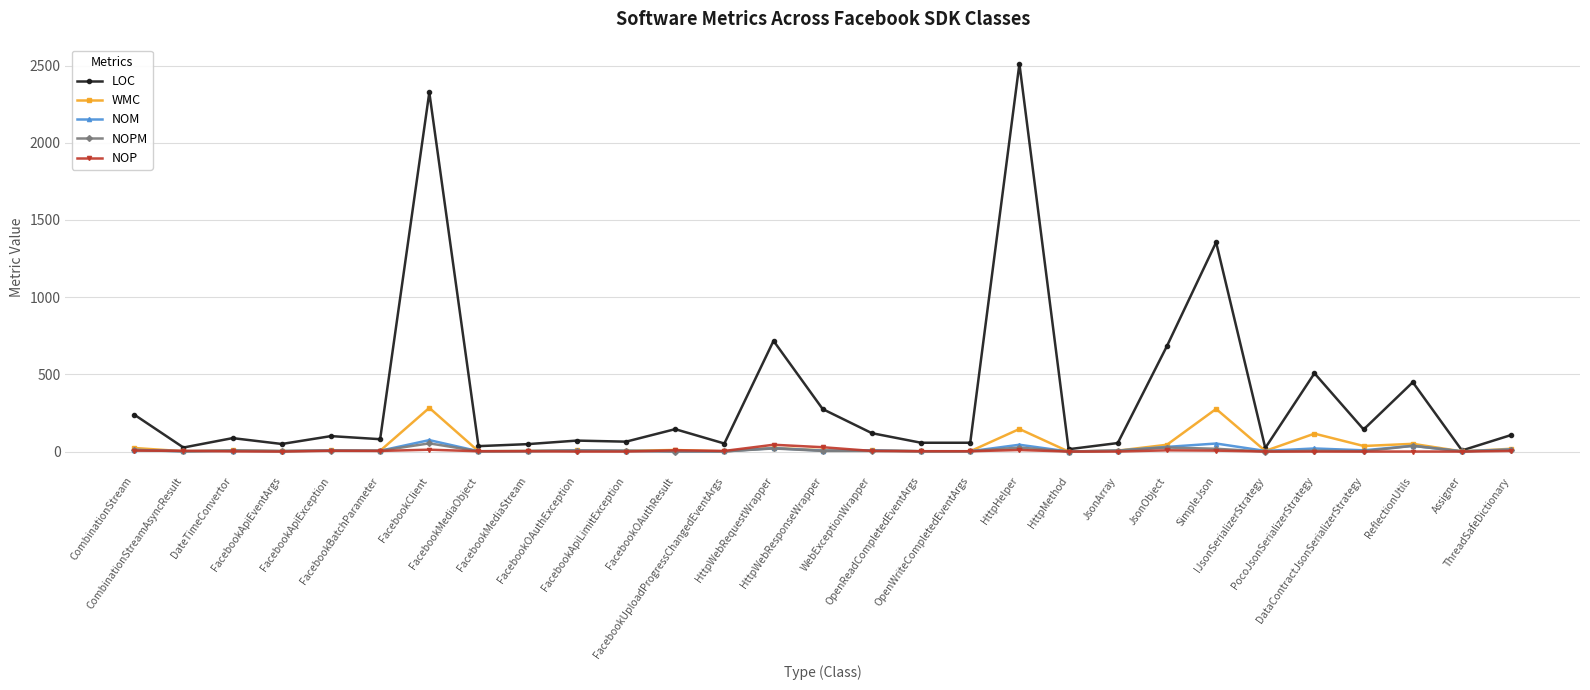

What is the difference between the maximum and minimum values in the NOP series?

44